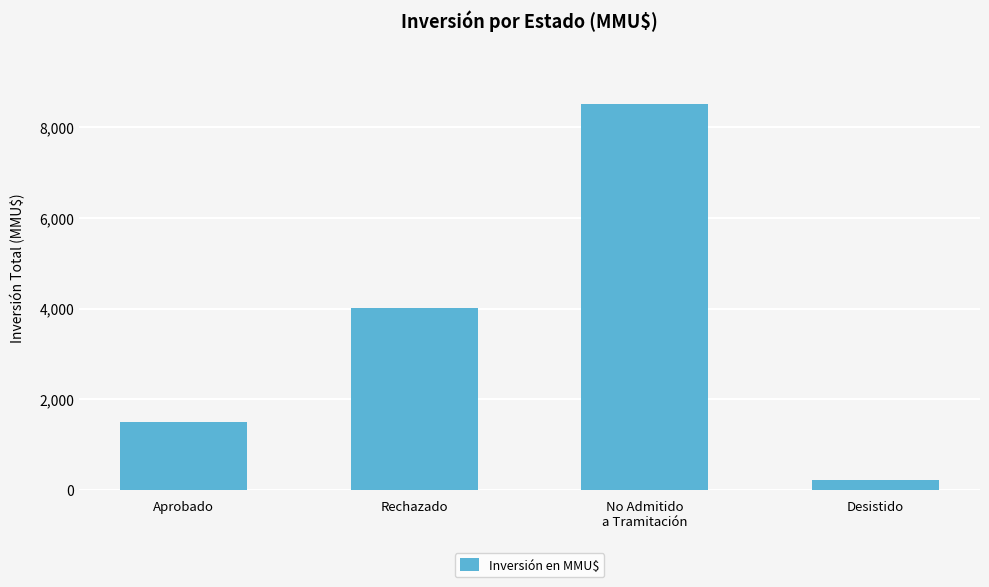

Reading left to right, what are all the values shown in this chart?

Aprobado=1491.0	Rechazado=4003.2	No Admitido
a Tramitación=8510.0	Desistido=200.0